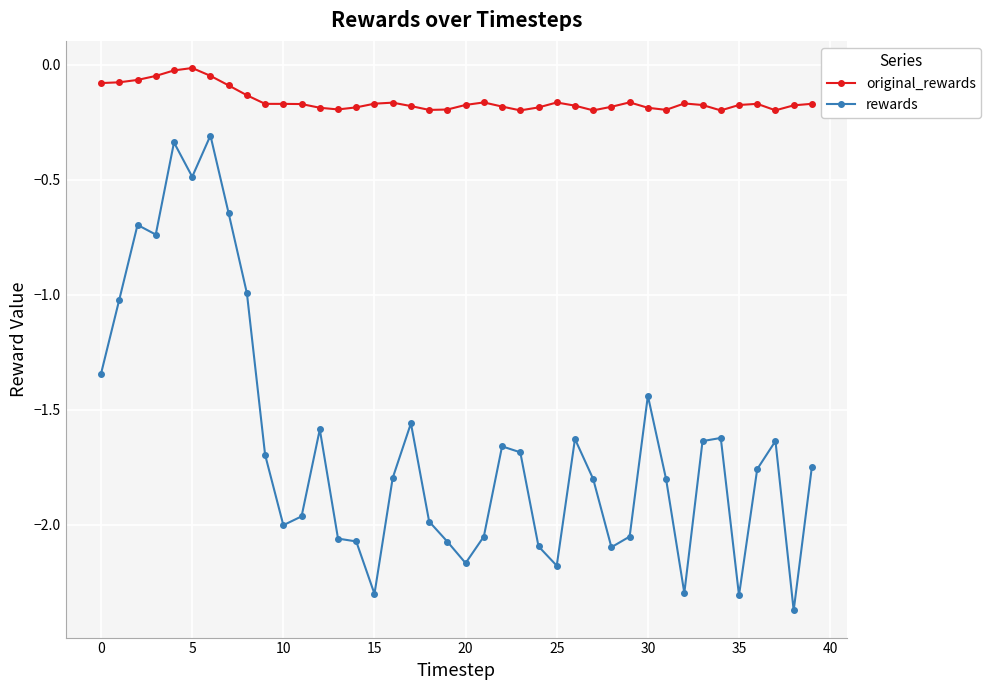

What is the sum of all original_rewards values?

-6.1